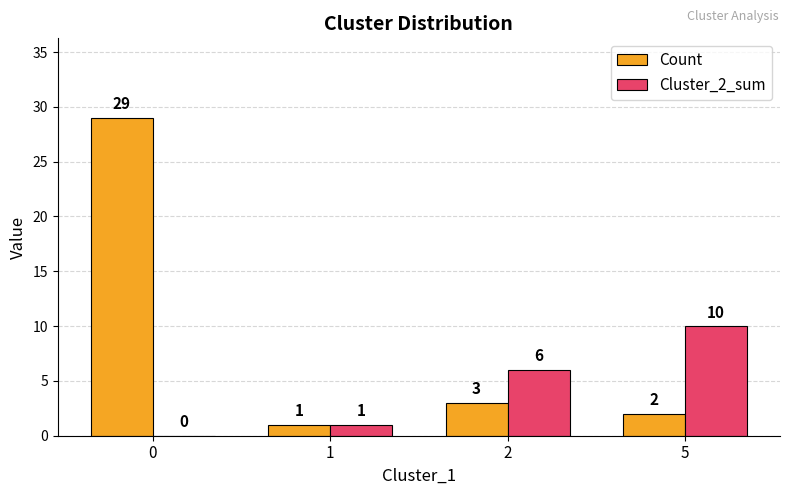

Count the Cluster_2_sum values in the range 1 to 10.

3